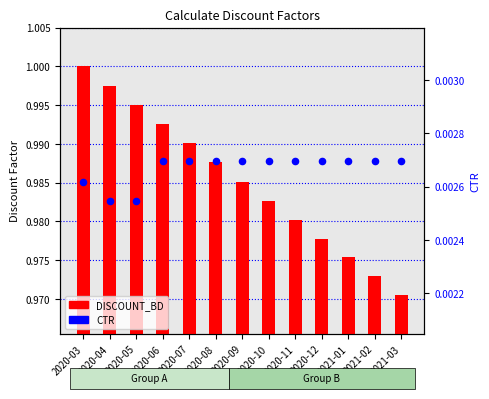

Which series has the widest spread of Y values?

DISCOUNT_BD